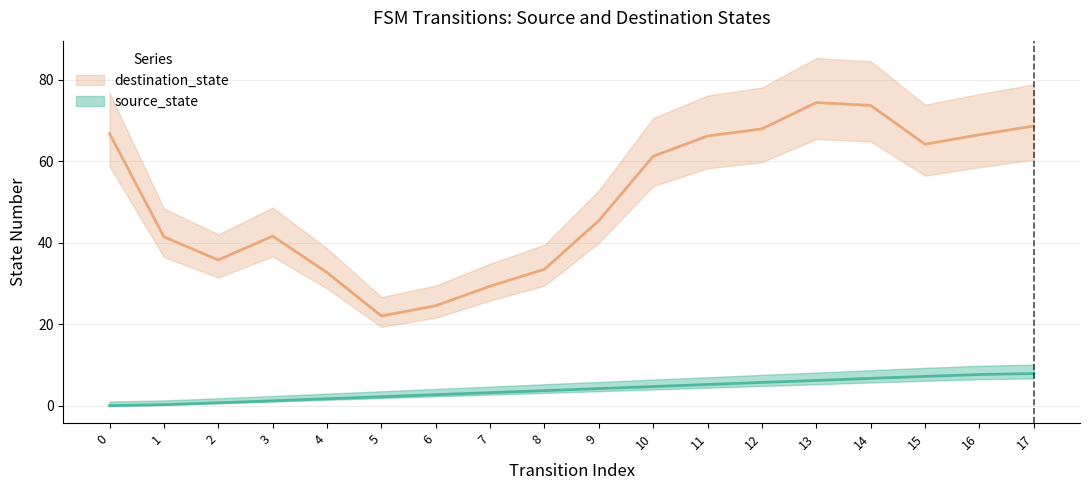

What is the sum of the values at 13 and 1?

6.6